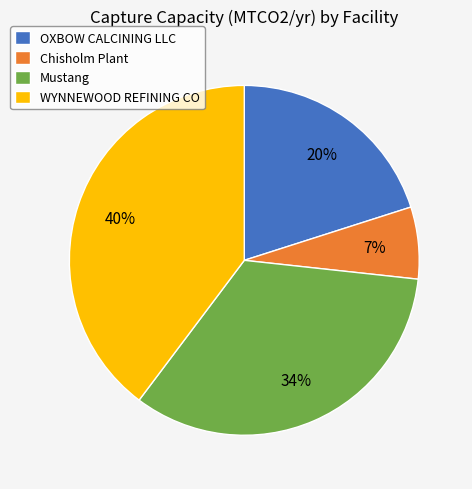

To the nearest percent, what is the combined percentage of OXBOW CALCINING LLC and Chisholm Plant?

27%